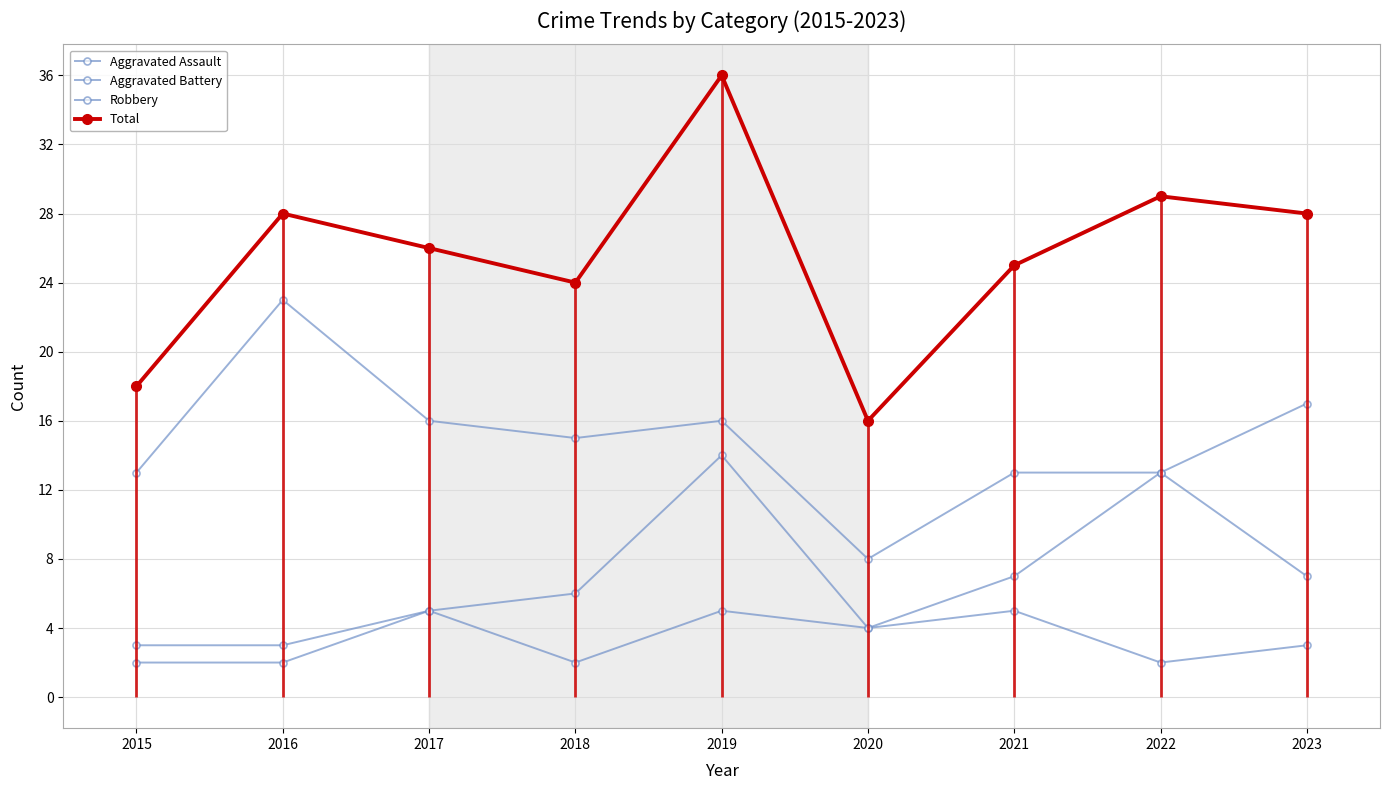

What is the difference between the Total values at 2016 and 2017?

2